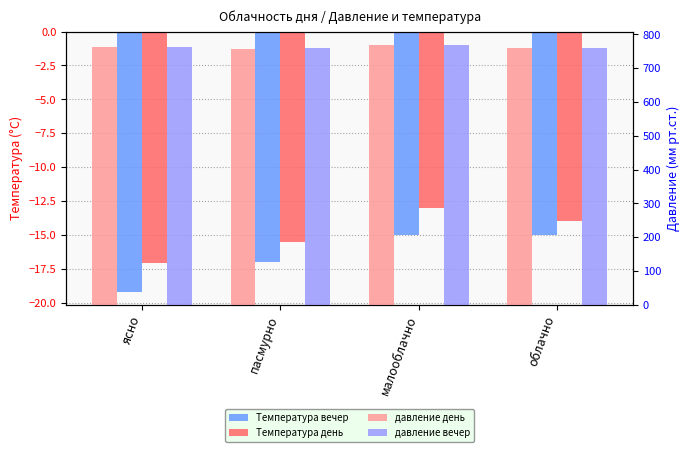

What is the approximate value of давление вечер at малооблачно?

770.0